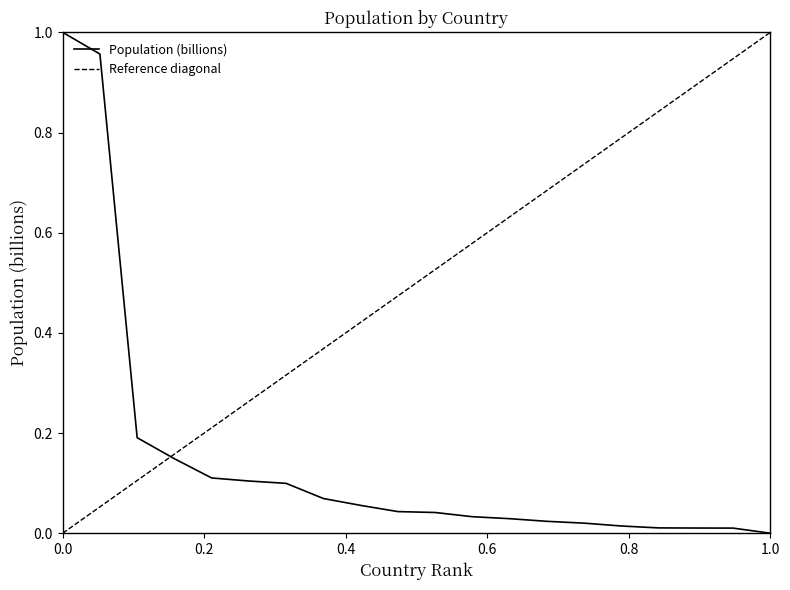

Is it true that the value at DR Congo is 0.0?

True